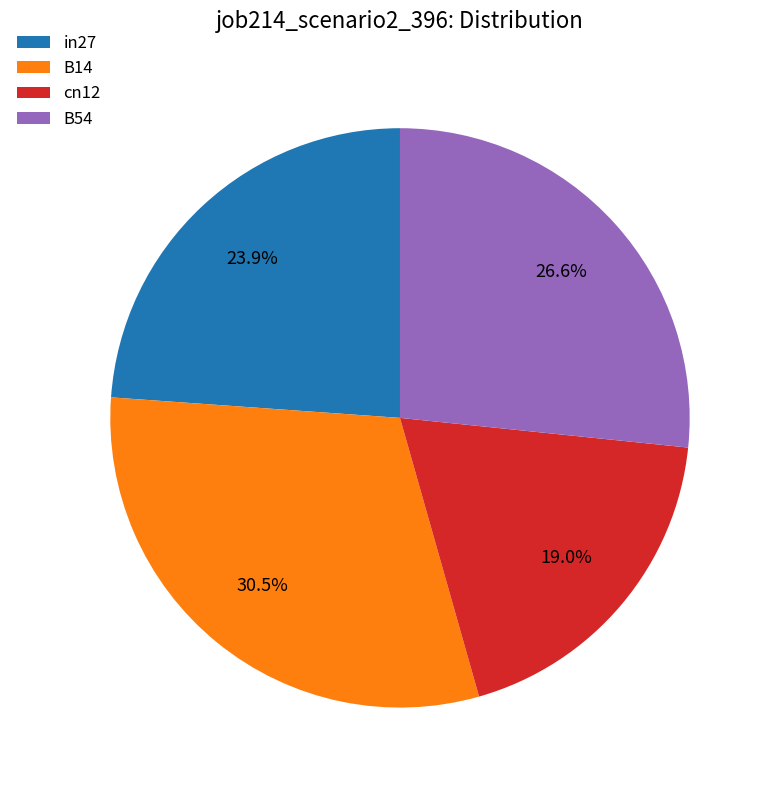

Between B14 and B54, which is larger?

B14